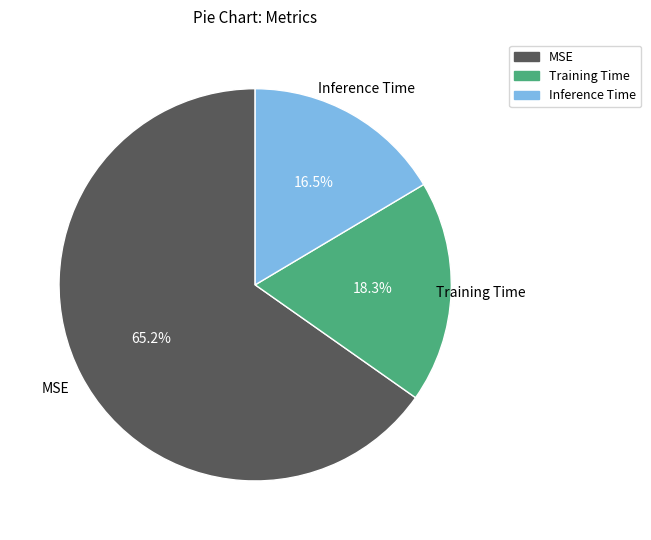

How many segments does this pie chart have?

3